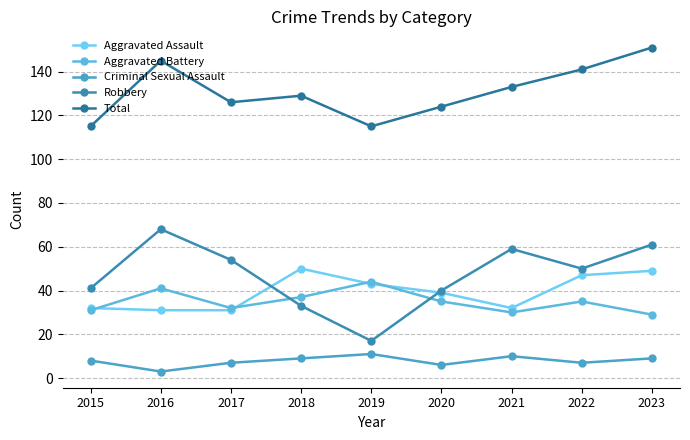

Reading right to left, transcribe all the data shown in this chart.

Aggravated Assault: 2023=49	2022=47	2021=32	2020=39	2019=43	2018=50	2017=31	2016=31	2015=32
Aggravated Battery: 2023=29	2022=35	2021=30	2020=35	2019=44	2018=37	2017=32	2016=41	2015=31
Criminal Sexual Assault: 2023=9	2022=7	2021=10	2020=6	2019=11	2018=9	2017=7	2016=3	2015=8
Robbery: 2023=61	2022=50	2021=59	2020=40	2019=17	2018=33	2017=54	2016=68	2015=41
Total: 2023=151	2022=141	2021=133	2020=124	2019=115	2018=129	2017=126	2016=145	2015=115